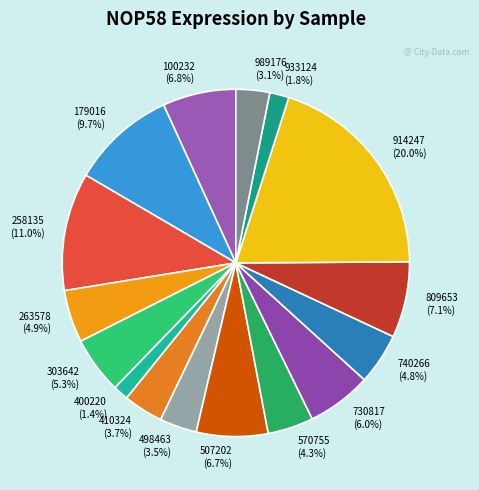

Combined, do 989176 (3.1%) and 730817 (6.0%) account for over 50%?

No